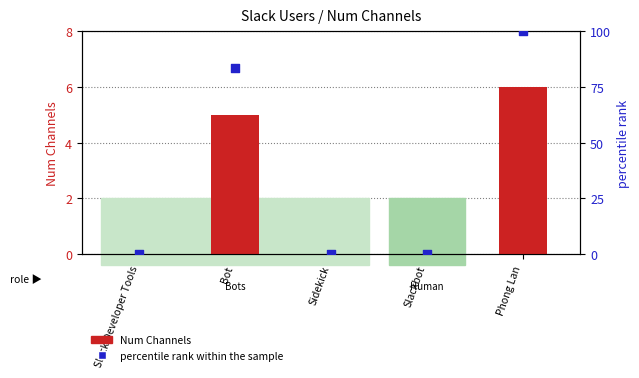

Is the value of percentile rank within the sample at Phong Lan greater than the value of Num Channels at Slackbot?

Yes